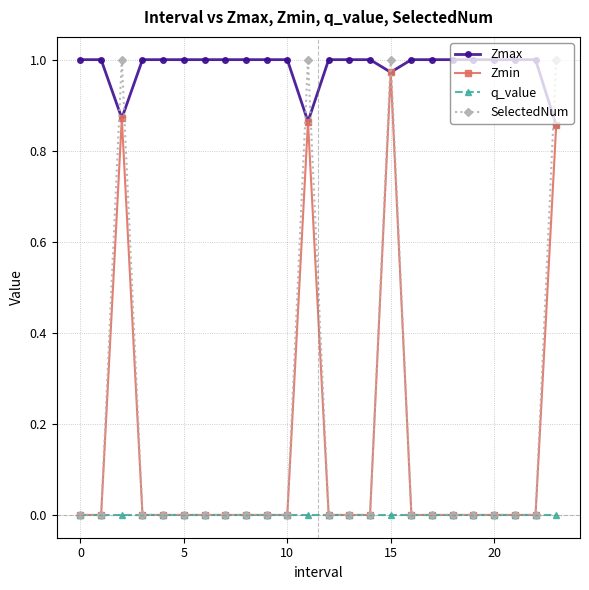

True or false: Zmin has more than 2 interior local peaks.

True